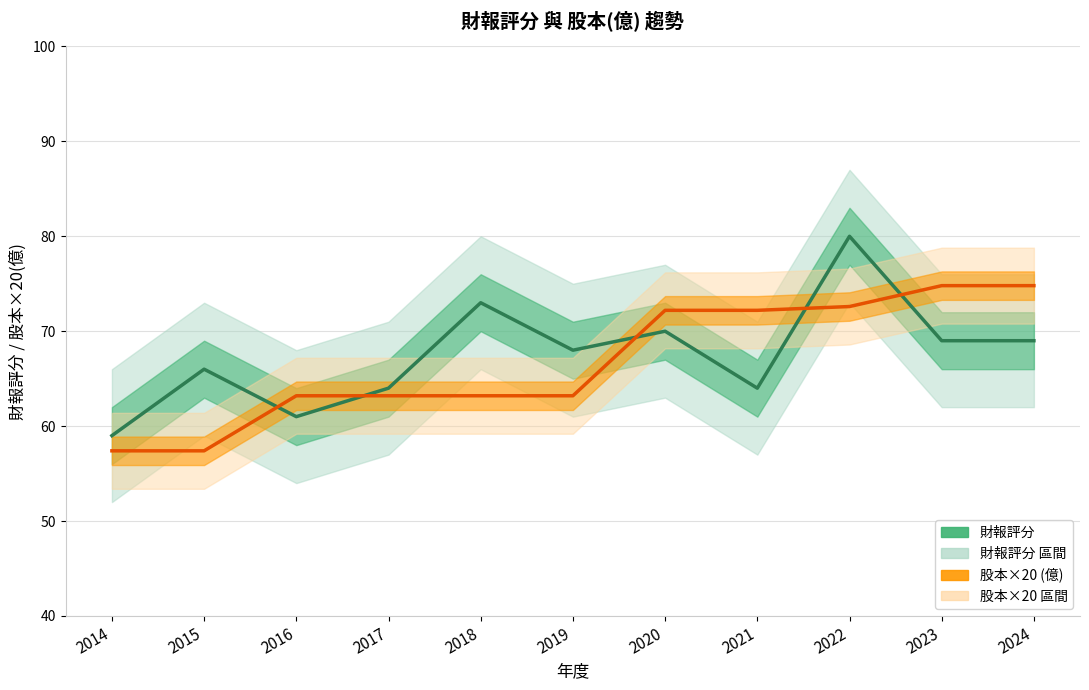

Reading left to right, what are all the values shown in this chart?

財報評分: 59.0	66.0	61.0	64.0	73.0	68.0	70.0	64.0	80.0	69.0	69.0
股本×20 (億): 57.4	57.4	63.2	63.2	63.2	63.2	72.2	72.2	72.6	74.8	74.8